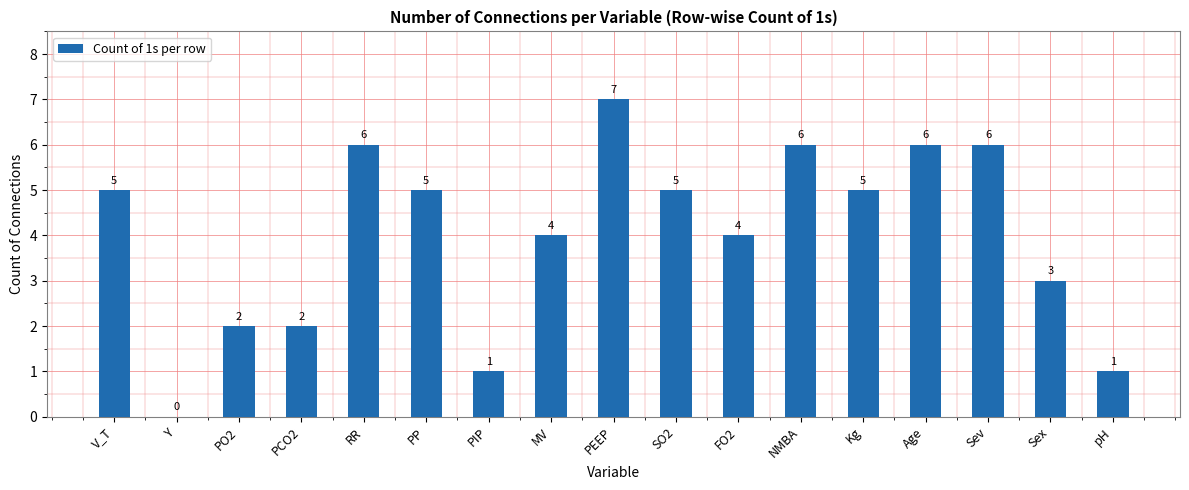

True or false: the data shows 3 at NMBA.

False